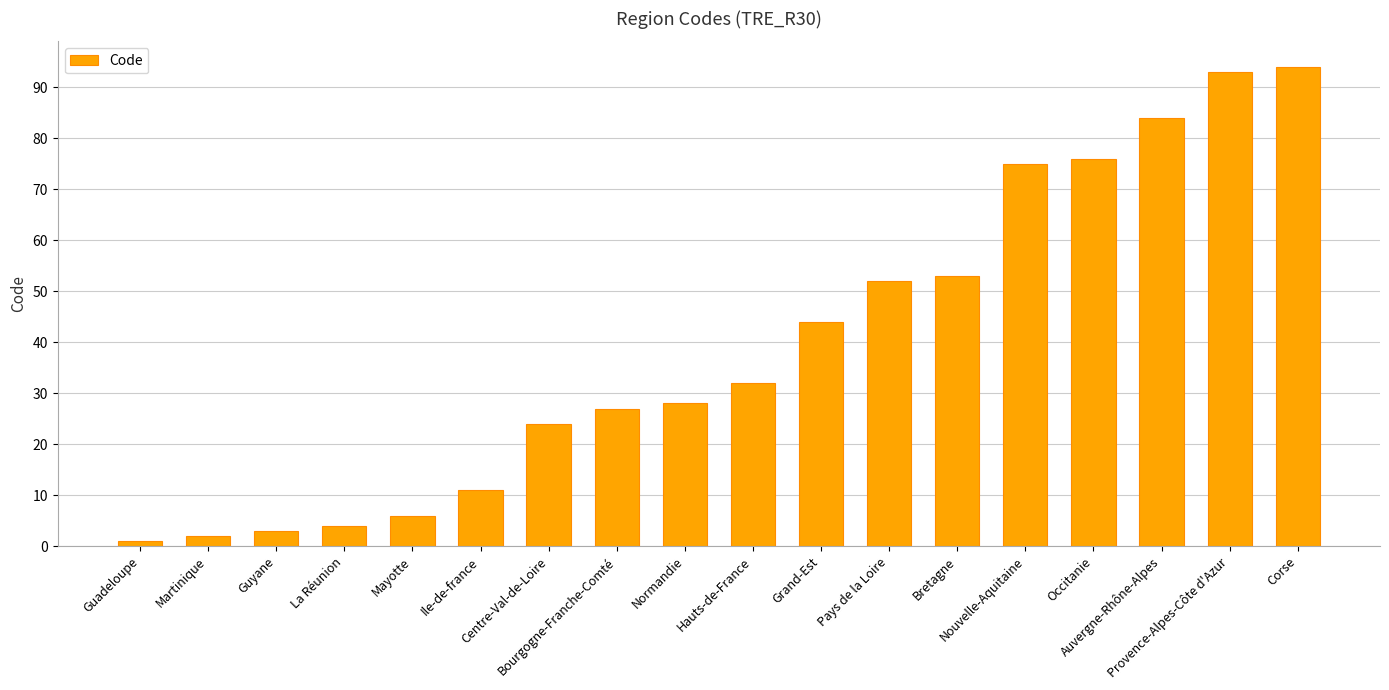

The chart shows a value of 3 at Mayotte. True or false?

False